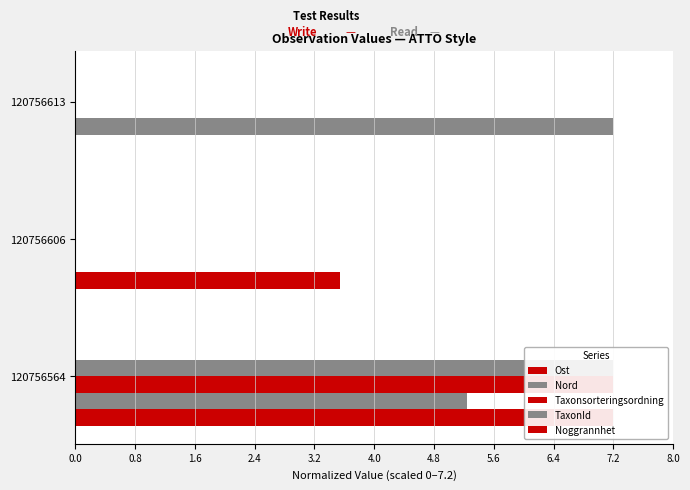

Does the chart contain any negative values?

No